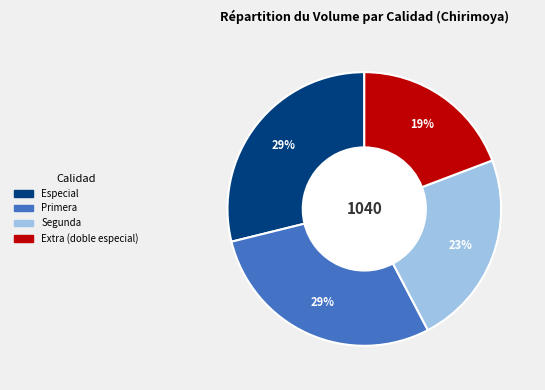

Do Primera and Extra (doble especial) together represent more than half of the pie?

No